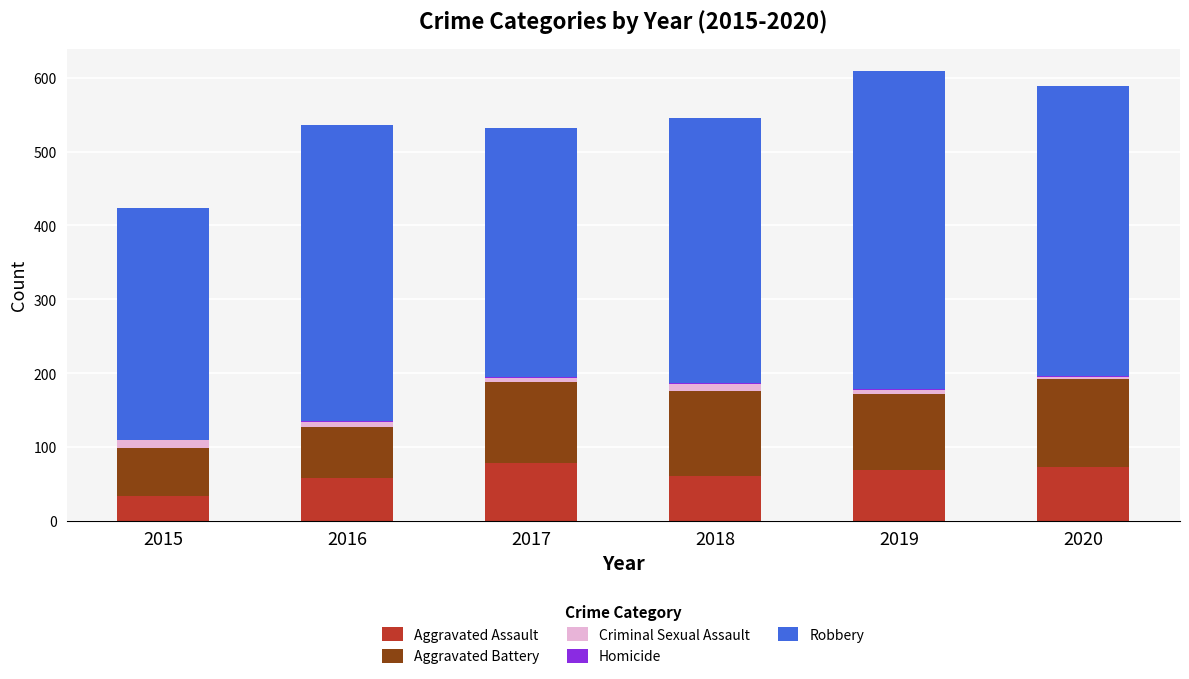

True or false: Aggravated Assault has a value of 69 at 2019.

True